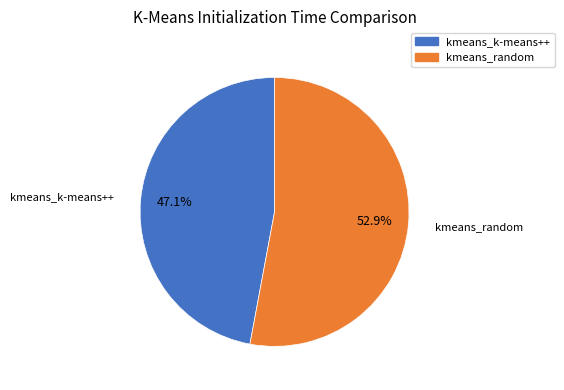

To the nearest percent, what portion does kmeans_random represent?

53%